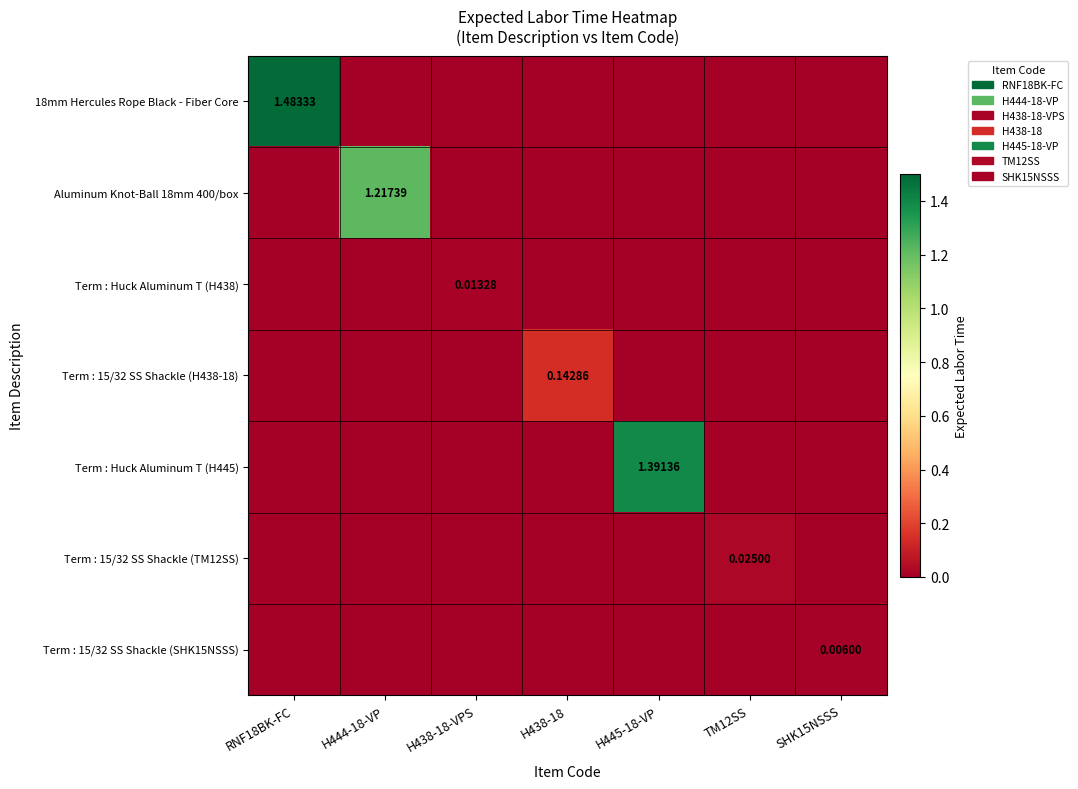

At H438-18-VPS, list the series in order from smallest to largest.

18mm Hercules Rope Black - Fiber Core, Aluminum Knot-Ball 18mm 400/box, Term : 15/32 SS Shackle (H438-18), Term : Huck Aluminum T (H445), Term : 15/32 SS Shackle (TM12SS), Term : 15/32 SS Shackle (SHK15NSSS), Term : Huck Aluminum T (H438)